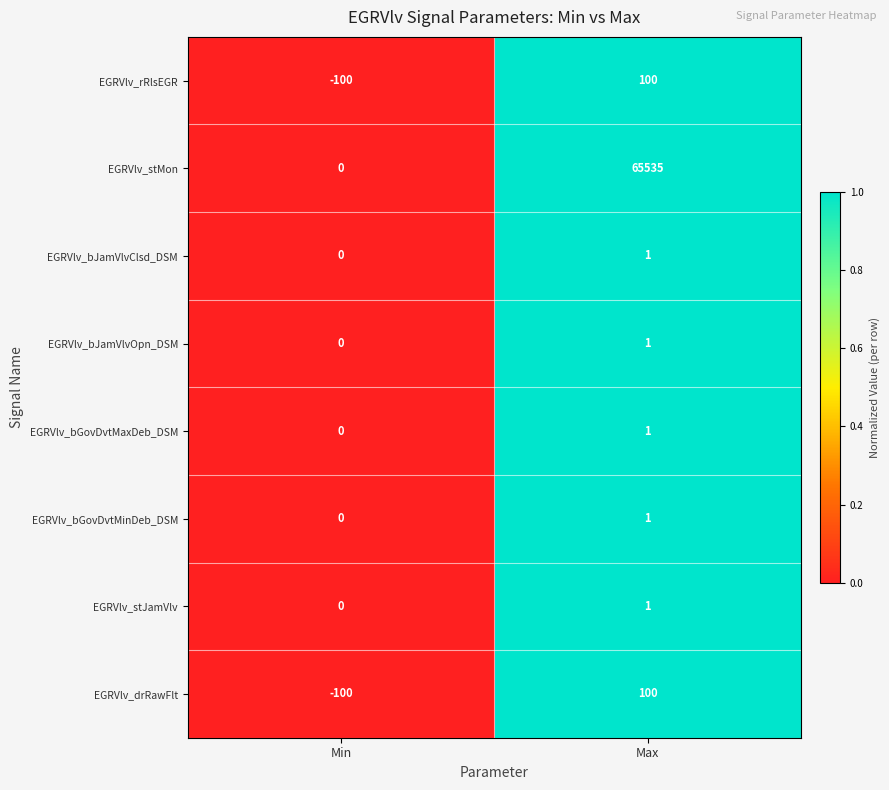

The EGRVlv_bJamVlvClsd_DSM series shows -1 at Min. True or false?

False